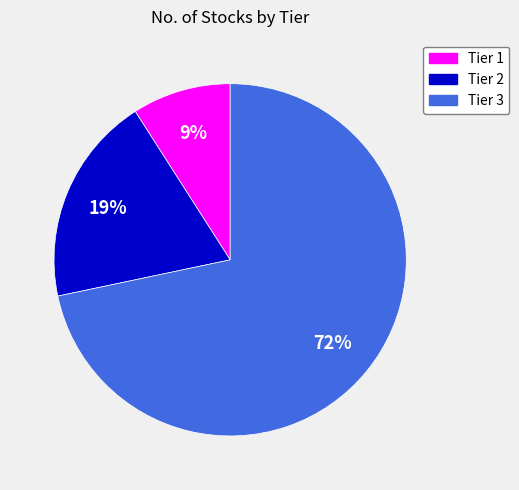

What percentage is the Tier 3 slice, to the nearest percent?

72%